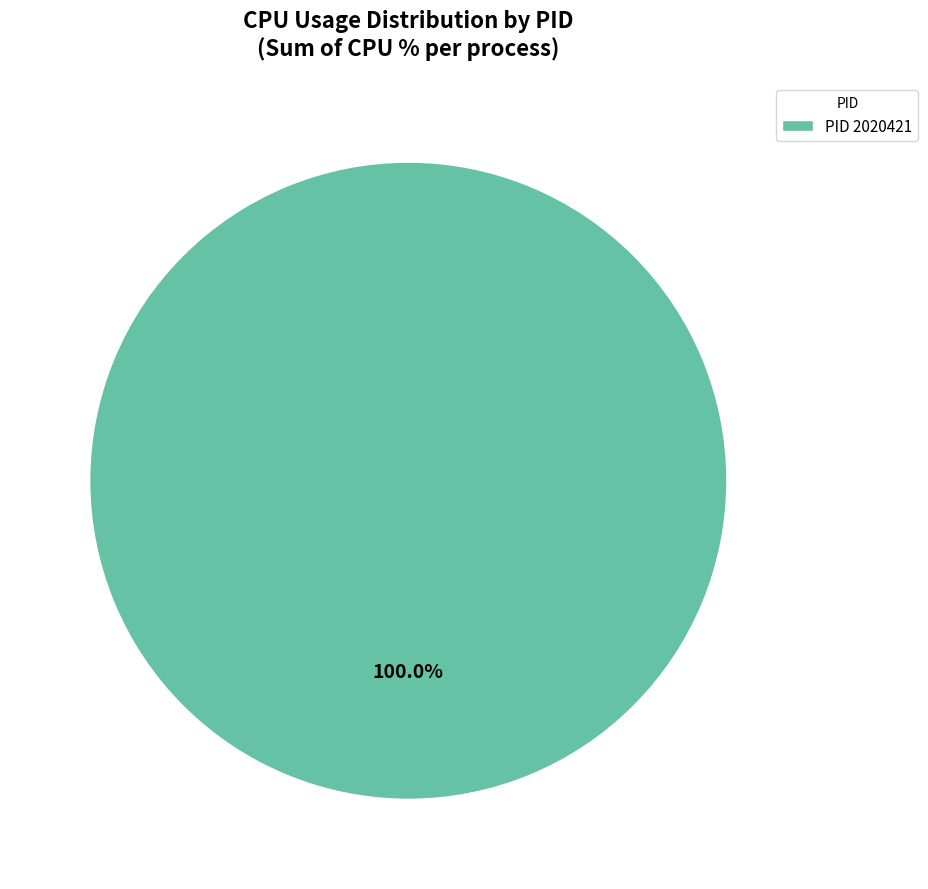

Rank the categories by value from highest to lowest.

PID 2020421